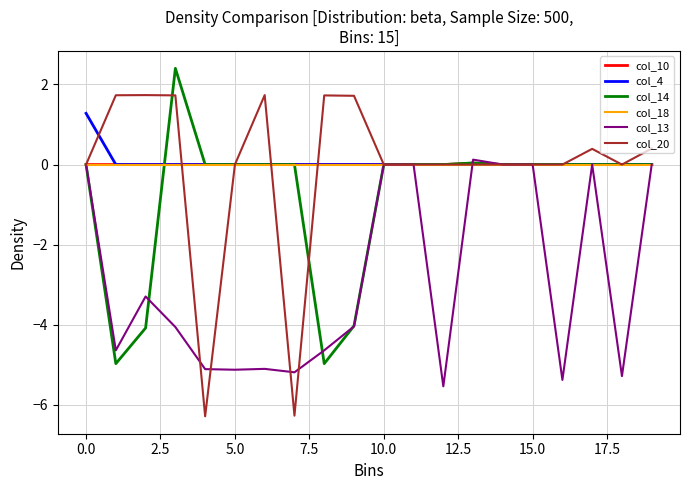

Which series has the largest range (max minus min)?

col_20